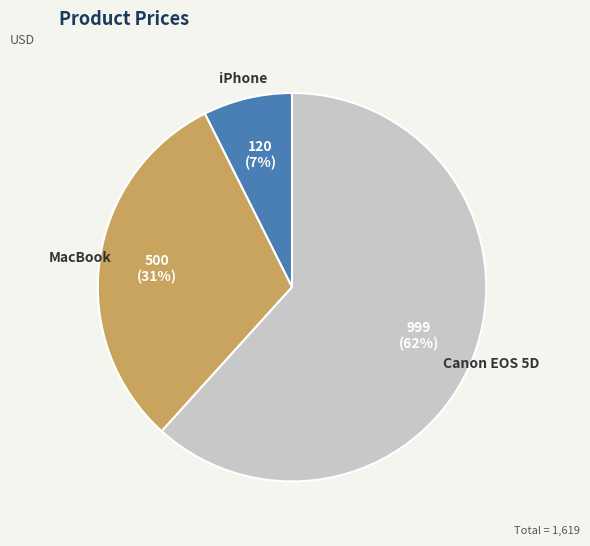

What is the majority slice?

Canon EOS 5D